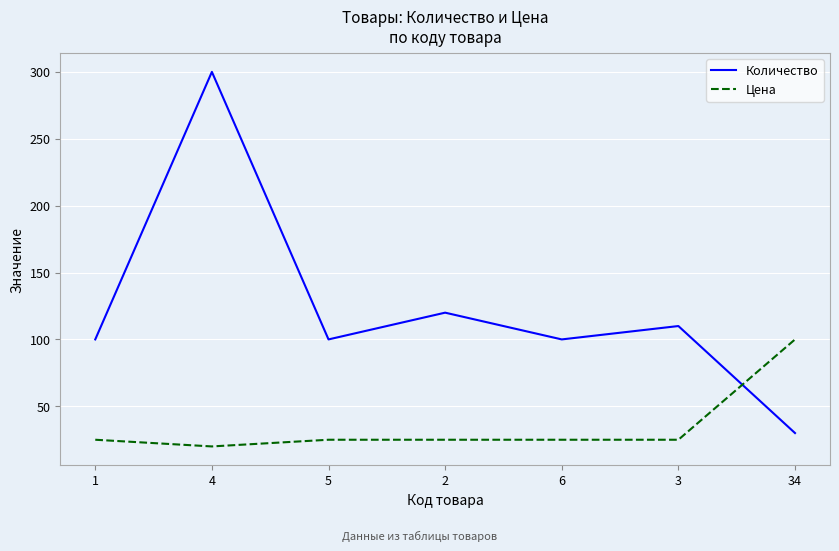

True or false: Цена has a value of 36 at 5.

False